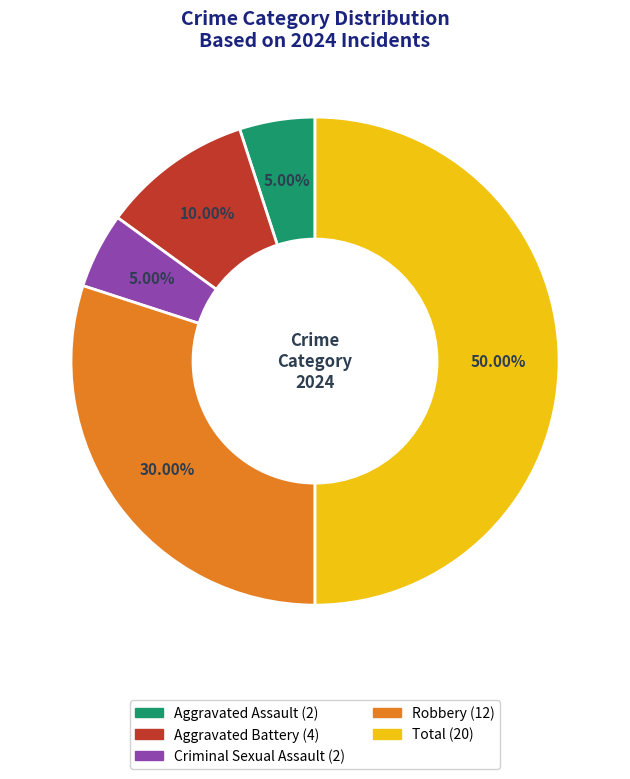

Does Robbery account for over 50% of the chart?

No